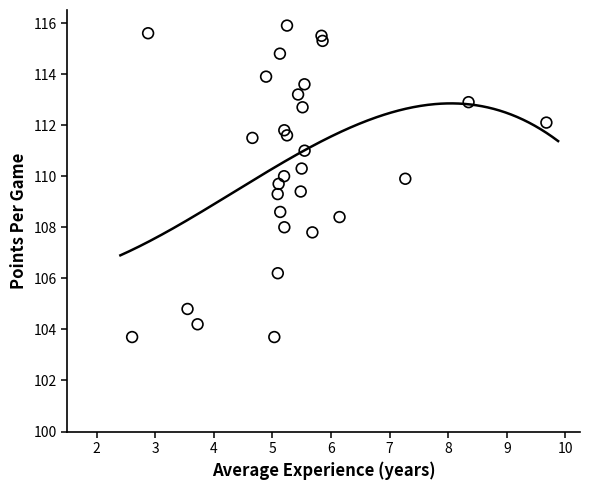

What is the range of X values (max minus min)?

7.1